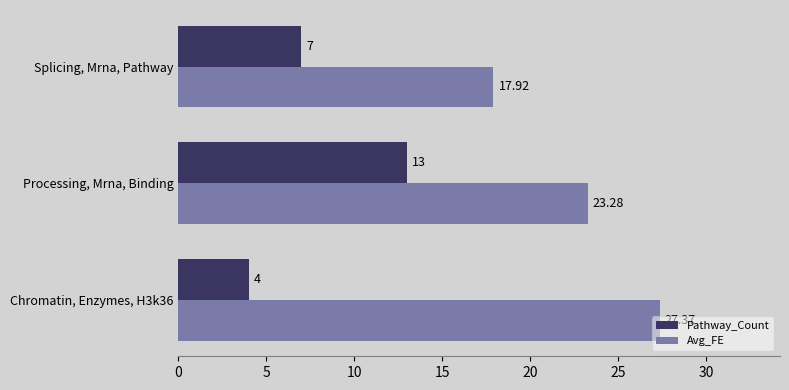

Is the value of Pathway_Count at Splicing, Mrna, Pathway greater than the value of Avg_FE at Splicing, Mrna, Pathway?

No